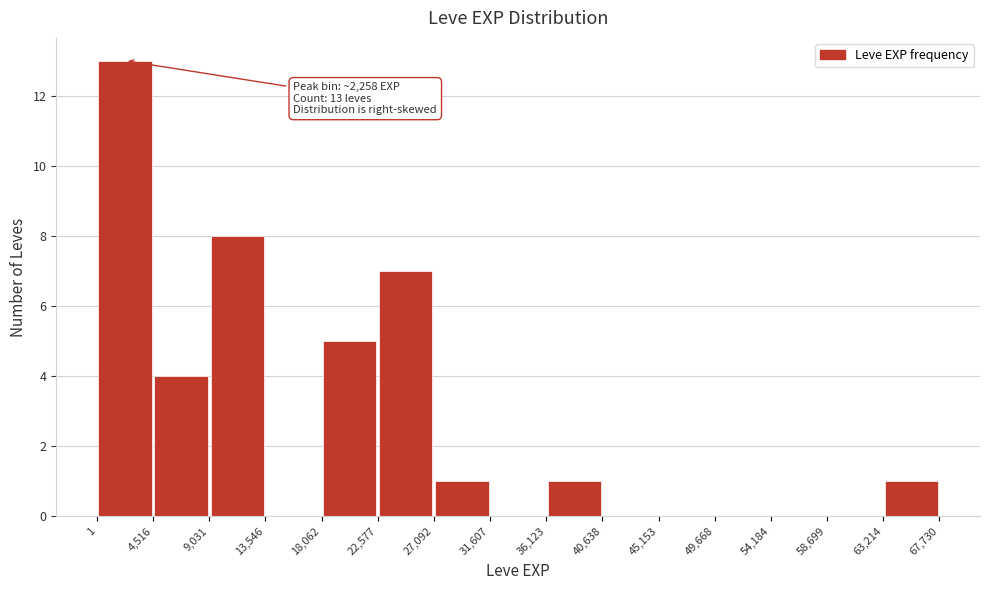

Over which range of the x-axis is the bar tallest?

1 to 4,516